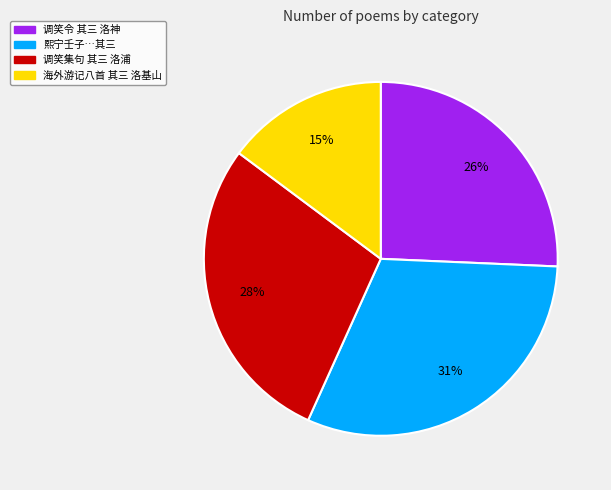

Is the sum of 海外游记八首 其三 洛基山 and 调笑集句 其三 洛浦 greater than half?

No